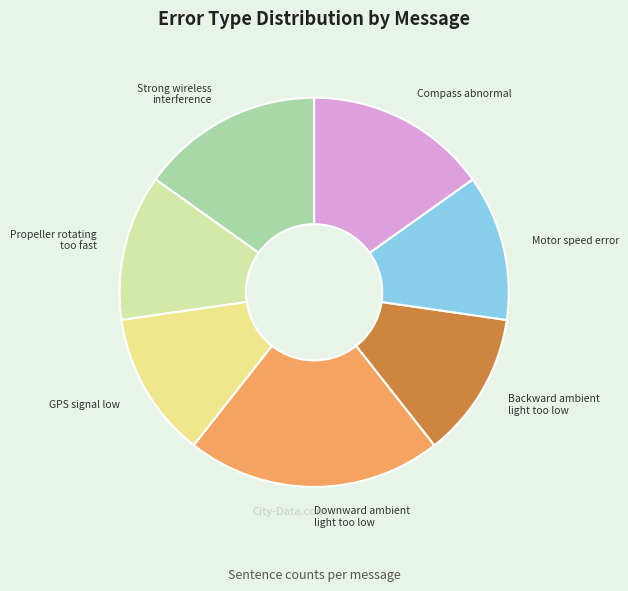

True or false: GPS signal low accounts for 12% of the total.

True